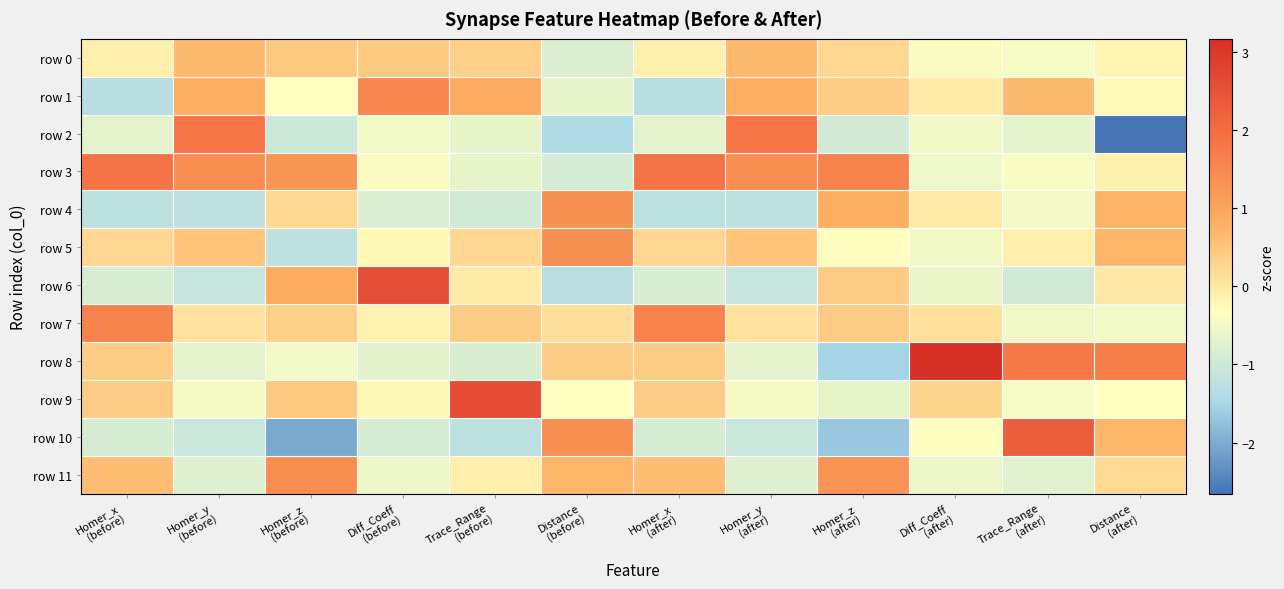

Reading left to right, extract all data points from this chart.

row 0: Homer_x
(before)=-0.1	Homer_y
(before)=0.7	Homer_z
(before)=0.5	Diff_Coeff
(before)=0.4	Trace_Range
(before)=0.3	Distance
(before)=-0.8	Homer_x
(after)=-0.1	Homer_y
(after)=0.7	Homer_z
(after)=0.2	Diff_Coeff
(after)=-0.4	Trace_Range
(after)=-0.4	Distance
(after)=-0.2
row 1: Homer_x
(before)=-1.3	Homer_y
(before)=0.8	Homer_z
(before)=-0.3	Diff_Coeff
(before)=1.5	Trace_Range
(before)=0.9	Distance
(before)=-0.7	Homer_x
(after)=-1.3	Homer_y
(after)=0.8	Homer_z
(after)=0.4	Diff_Coeff
(after)=-0.0	Trace_Range
(after)=0.7	Distance
(after)=-0.3
row 2: Homer_x
(before)=-0.7	Homer_y
(before)=1.8	Homer_z
(before)=-1.0	Diff_Coeff
(before)=-0.5	Trace_Range
(before)=-0.7	Distance
(before)=-1.4	Homer_x
(after)=-0.7	Homer_y
(after)=1.8	Homer_z
(after)=-0.9	Diff_Coeff
(after)=-0.5	Trace_Range
(after)=-0.7	Distance
(after)=-2.7
row 3: Homer_x
(before)=1.9	Homer_y
(before)=1.4	Homer_z
(before)=1.3	Diff_Coeff
(before)=-0.4	Trace_Range
(before)=-0.6	Distance
(before)=-0.9	Homer_x
(after)=1.9	Homer_y
(after)=1.4	Homer_z
(after)=1.6	Diff_Coeff
(after)=-0.5	Trace_Range
(after)=-0.4	Distance
(after)=-0.1
row 4: Homer_x
(before)=-1.2	Homer_y
(before)=-1.2	Homer_z
(before)=0.2	Diff_Coeff
(before)=-0.8	Trace_Range
(before)=-1.0	Distance
(before)=1.3	Homer_x
(after)=-1.2	Homer_y
(after)=-1.2	Homer_z
(after)=0.8	Diff_Coeff
(after)=-0.0	Trace_Range
(after)=-0.5	Distance
(after)=0.7
row 5: Homer_x
(before)=0.2	Homer_y
(before)=0.5	Homer_z
(before)=-1.2	Diff_Coeff
(before)=-0.2	Trace_Range
(before)=0.2	Distance
(before)=1.4	Homer_x
(after)=0.2	Homer_y
(after)=0.5	Homer_z
(after)=-0.3	Diff_Coeff
(after)=-0.5	Trace_Range
(after)=-0.1	Distance
(after)=0.7
row 6: Homer_x
(before)=-0.9	Homer_y
(before)=-1.1	Homer_z
(before)=0.9	Diff_Coeff
(before)=2.6	Trace_Range
(before)=-0.0	Distance
(before)=-1.3	Homer_x
(after)=-0.9	Homer_y
(after)=-1.1	Homer_z
(after)=0.4	Diff_Coeff
(after)=-0.6	Trace_Range
(after)=-1.0	Distance
(after)=-0.0
row 7: Homer_x
(before)=1.6	Homer_y
(before)=0.1	Homer_z
(before)=0.4	Diff_Coeff
(before)=-0.1	Trace_Range
(before)=0.4	Distance
(before)=0.1	Homer_x
(after)=1.6	Homer_y
(after)=0.1	Homer_z
(after)=0.4	Diff_Coeff
(after)=0.1	Trace_Range
(after)=-0.5	Distance
(after)=-0.5
row 8: Homer_x
(before)=0.4	Homer_y
(before)=-0.7	Homer_z
(before)=-0.5	Diff_Coeff
(before)=-0.7	Trace_Range
(before)=-0.8	Distance
(before)=0.4	Homer_x
(after)=0.4	Homer_y
(after)=-0.7	Homer_z
(after)=-1.5	Diff_Coeff
(after)=3.2	Trace_Range
(after)=1.8	Distance
(after)=1.7
row 9: Homer_x
(before)=0.4	Homer_y
(before)=-0.5	Homer_z
(before)=0.5	Diff_Coeff
(before)=-0.2	Trace_Range
(before)=2.6	Distance
(before)=-0.3	Homer_x
(after)=0.4	Homer_y
(after)=-0.5	Homer_z
(after)=-0.6	Diff_Coeff
(after)=0.3	Trace_Range
(after)=-0.4	Distance
(after)=-0.3
row 10: Homer_x
(before)=-0.9	Homer_y
(before)=-1.1	Homer_z
(before)=-2.0	Diff_Coeff
(before)=-0.9	Trace_Range
(before)=-1.3	Distance
(before)=1.4	Homer_x
(after)=-0.9	Homer_y
(after)=-1.1	Homer_z
(after)=-1.7	Diff_Coeff
(after)=-0.4	Trace_Range
(after)=2.3	Distance
(after)=0.7
row 11: Homer_x
(before)=0.6	Homer_y
(before)=-0.8	Homer_z
(before)=1.4	Diff_Coeff
(before)=-0.6	Trace_Range
(before)=-0.1	Distance
(before)=0.7	Homer_x
(after)=0.6	Homer_y
(after)=-0.8	Homer_z
(after)=1.3	Diff_Coeff
(after)=-0.6	Trace_Range
(after)=-0.7	Distance
(after)=0.2